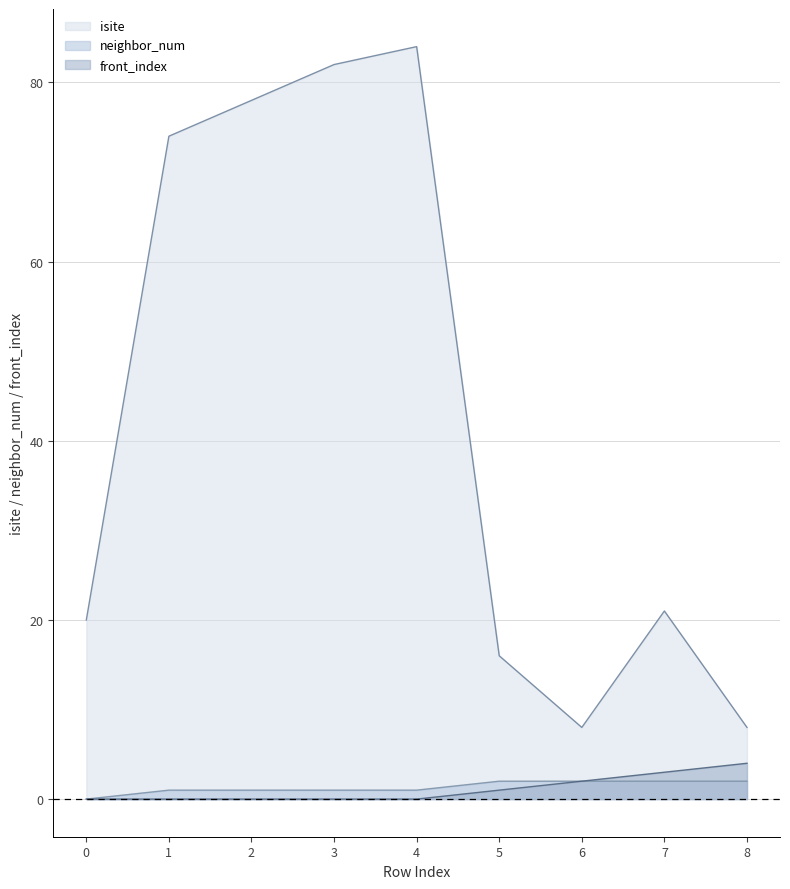

True or false: front_index and isite intersect in this chart.

False